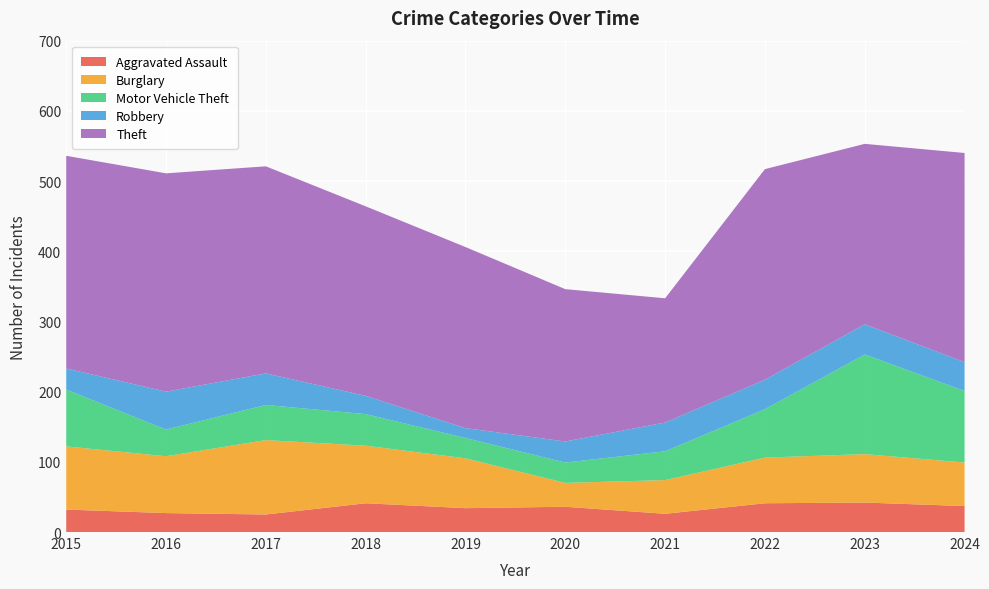

Reading left to right, extract all data points from this chart.

Aggravated Assault: 2015=32	2016=27	2017=25	2018=41	2019=34	2020=36	2021=26	2022=41	2023=42	2024=37
Burglary: 2015=90	2016=81	2017=106	2018=82	2019=71	2020=34	2021=48	2022=65	2023=69	2024=62
Motor Vehicle Theft: 2015=81	2016=38	2017=50	2018=45	2019=29	2020=29	2021=41	2022=69	2023=142	2024=102
Robbery: 2015=30	2016=54	2017=45	2018=26	2019=14	2020=30	2021=41	2022=42	2023=43	2024=41
Theft: 2015=303	2016=311	2017=295	2018=270	2019=258	2020=217	2021=177	2022=300	2023=257	2024=298